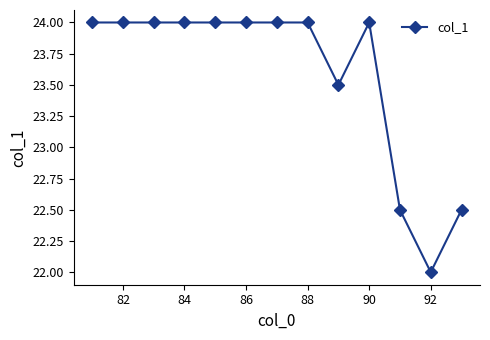

Reading left to right, extract all data points from this chart.

24.0	24.0	24.0	24.0	24.0	24.0	24.0	24.0	23.5	24.0	22.5	22.0	22.5